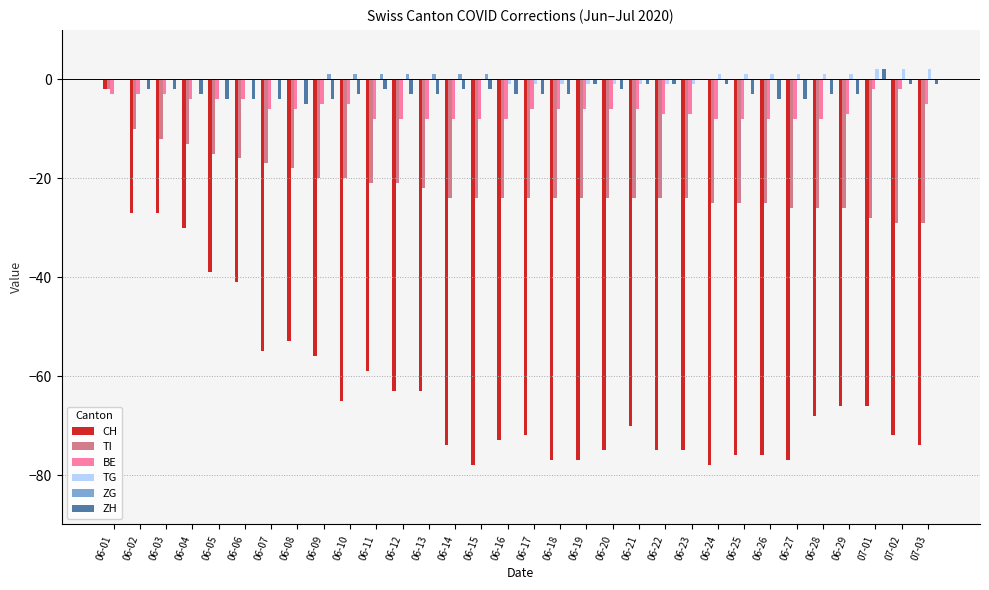

How many series are shown in this chart?

6